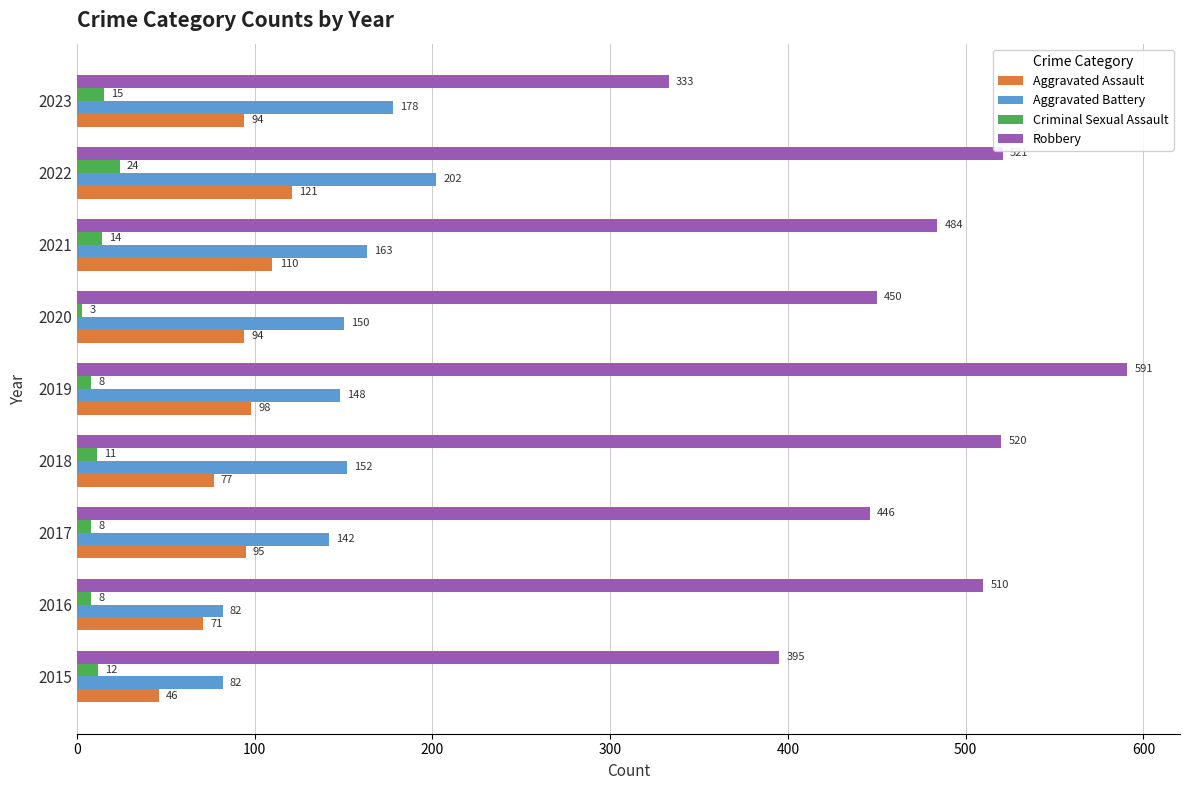

Rank the categories by Robbery value from lowest to highest.

2023, 2015, 2017, 2020, 2021, 2016, 2018, 2022, 2019